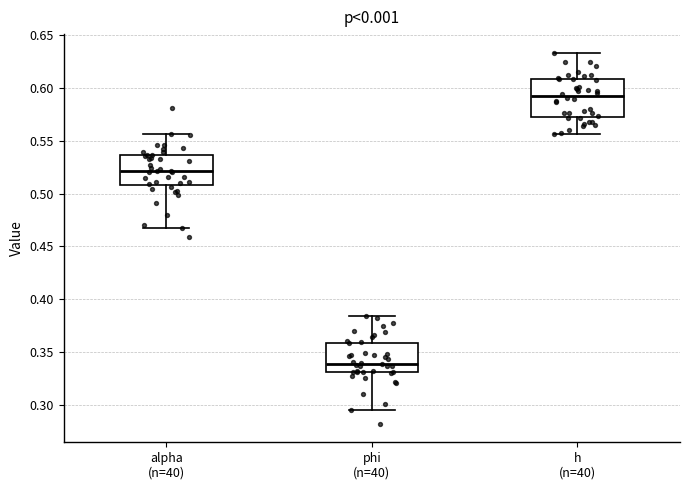

Which box is the tallest, from its lower edge to its upper edge?

h (n=40)